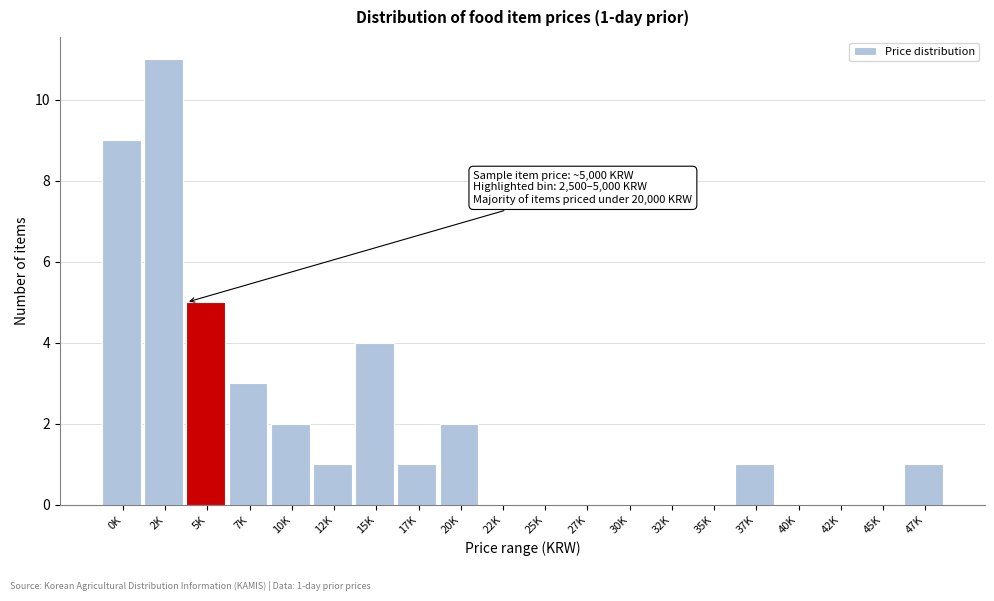

Reading left to right, transcribe all the data shown in this chart.

0K=9	2K=11	5K=5	7K=3	10K=2	12K=1	15K=4	17K=1	20K=2	22K=0	25K=0	27K=0	30K=0	32K=0	35K=0	37K=1	40K=0	42K=0	45K=0	47K=1